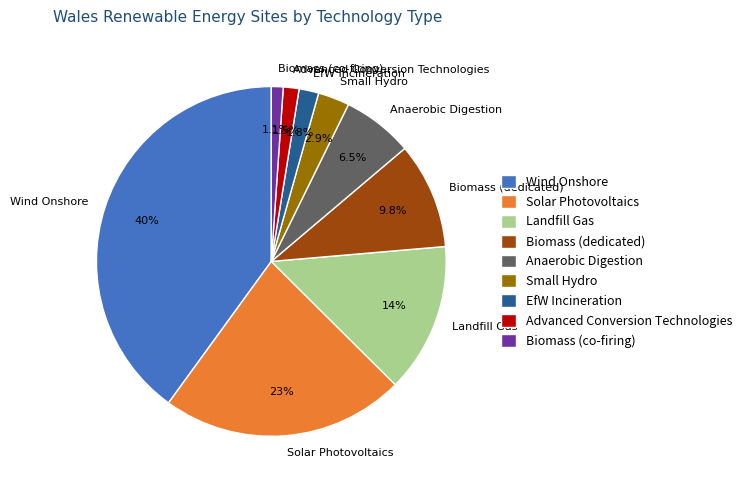

To the nearest percent, what is the average slice percentage?

11%